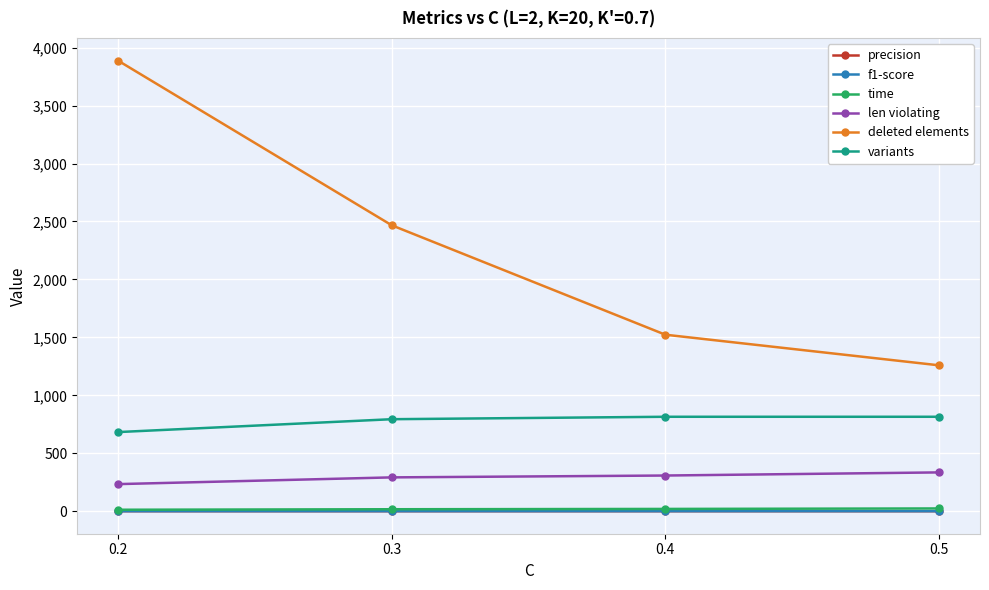

List the labels in order of deleted elements value, smallest first.

0.5, 0.4, 0.3, 0.2